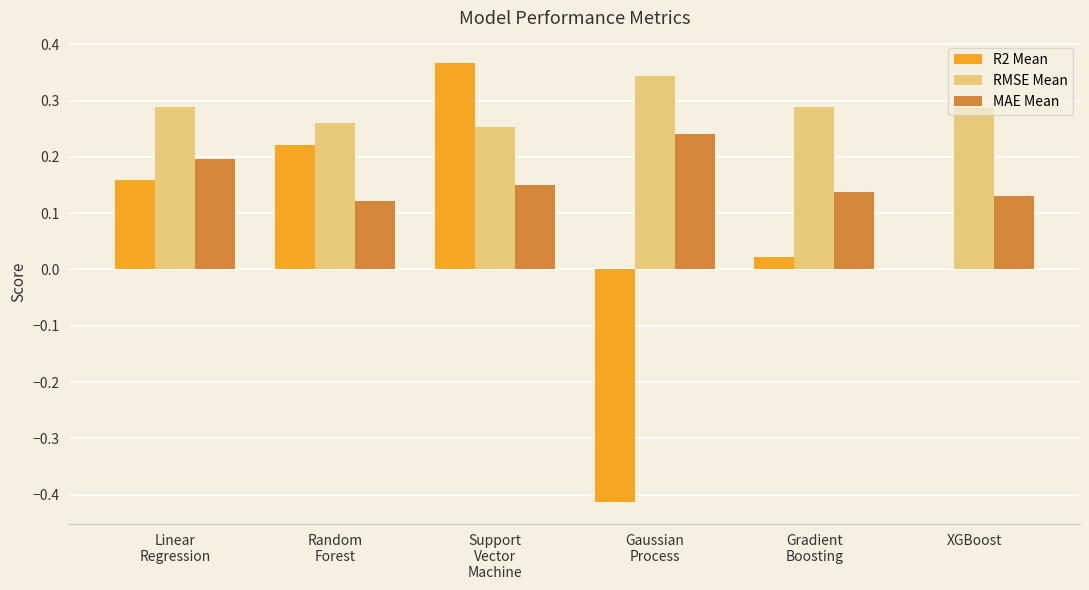

What are all the series names shown in the legend?

R2 Mean, RMSE Mean, MAE Mean